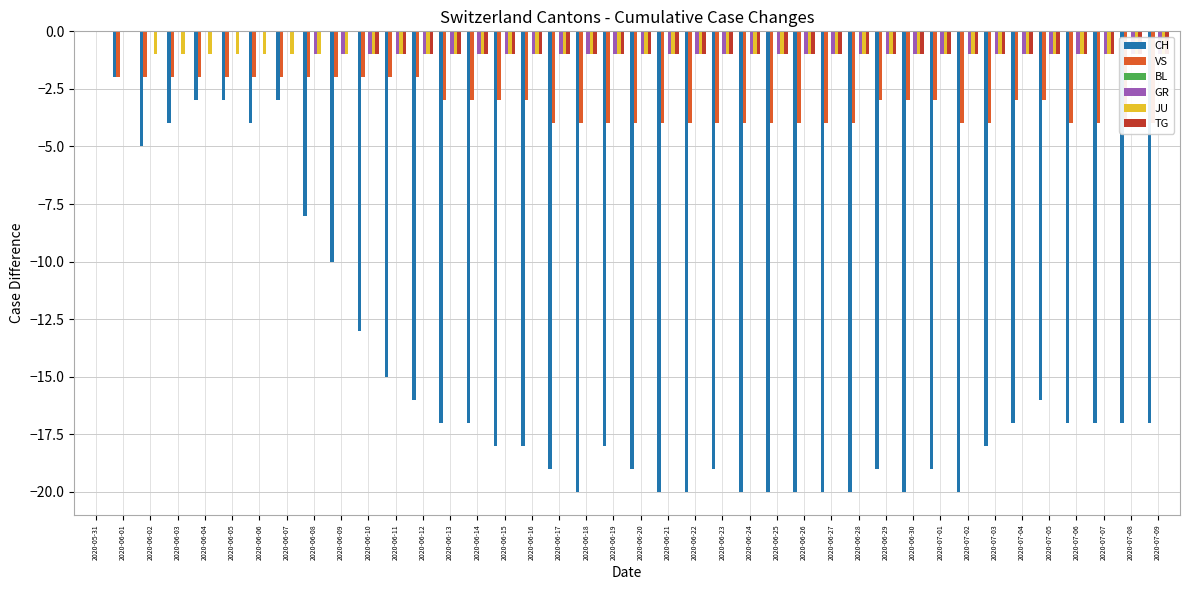

What is the spread (max minus min) of values at 2020-06-24?

20